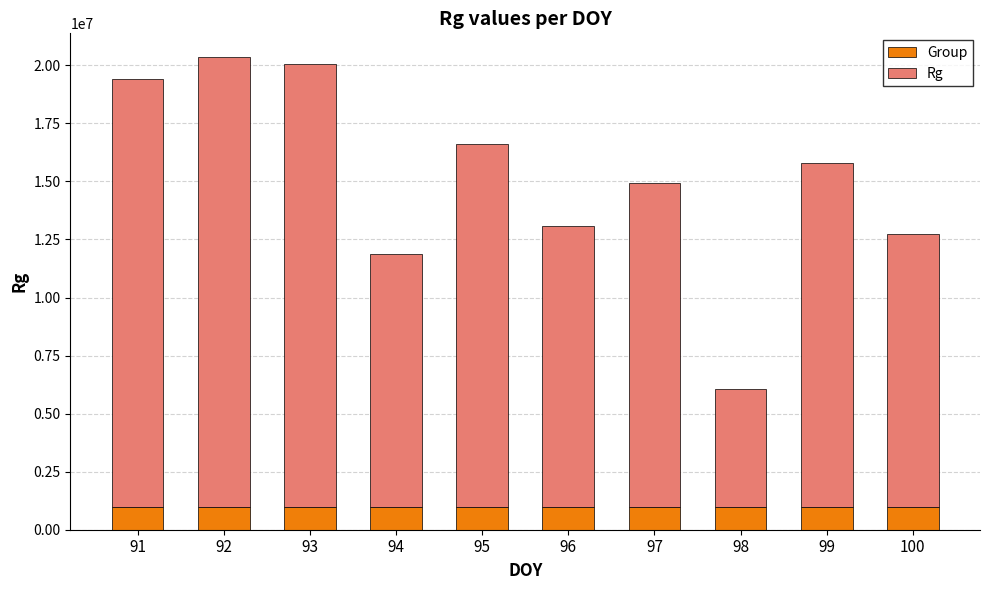

What is the sum of all Group values?

10000000